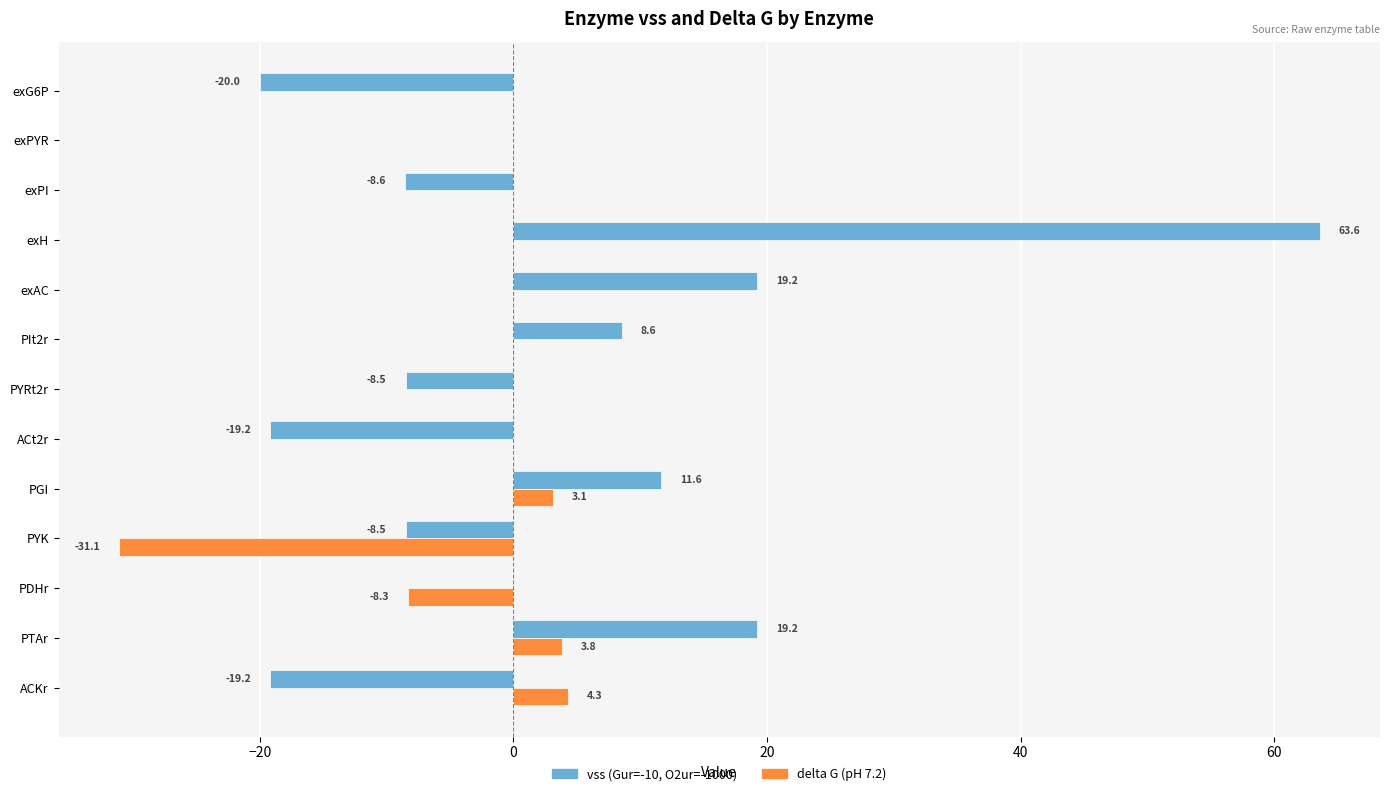

Which series has the largest total across all categories?

vss (Gur=-10, O2ur=-1000)